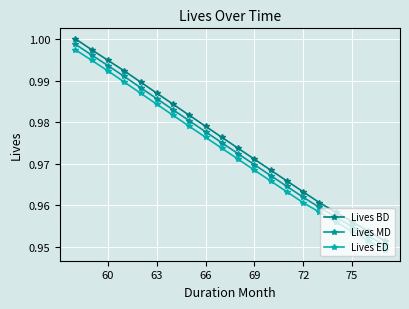

Does the chart have visible grid lines?

Yes